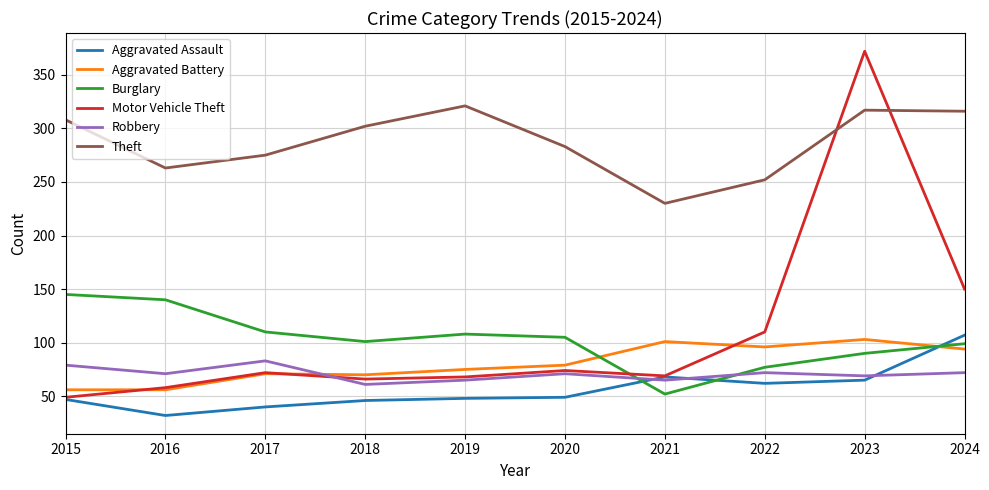

Is it true that Robbery equals 136 at 2015?

False